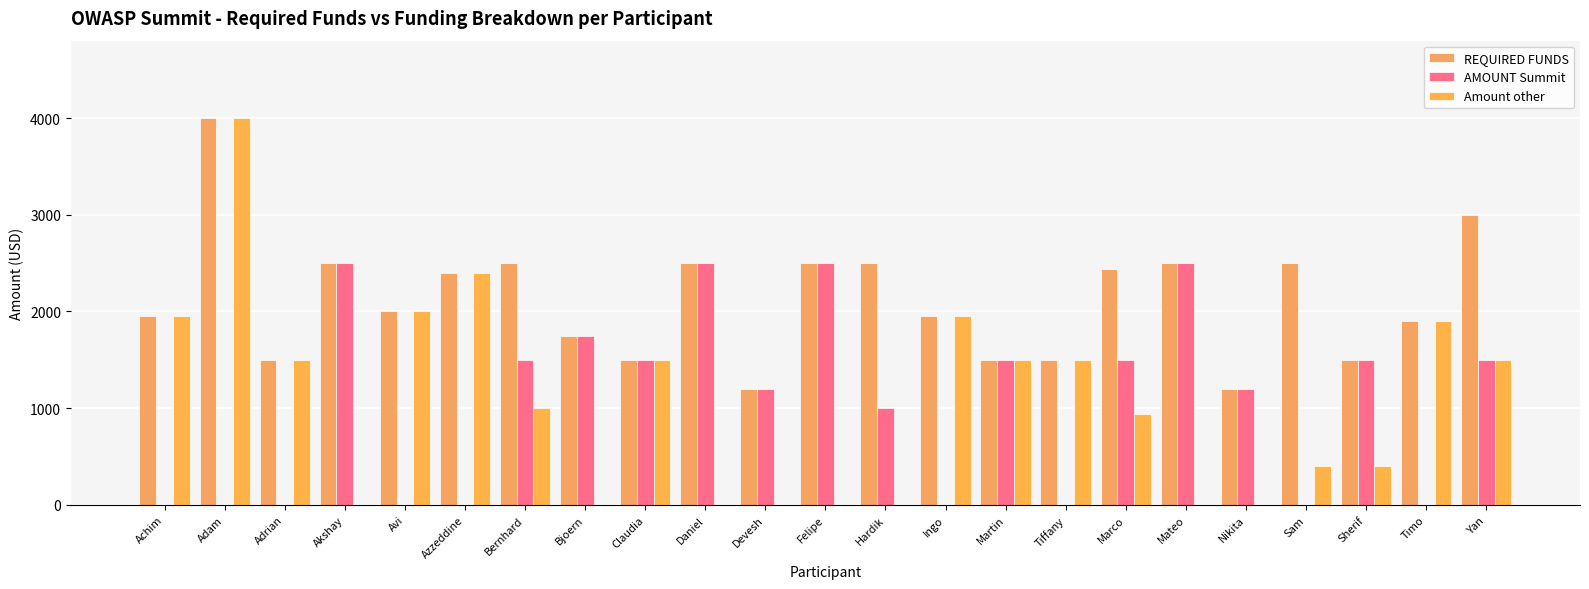

What is the label of the 3rd bar from the right?

Sherif